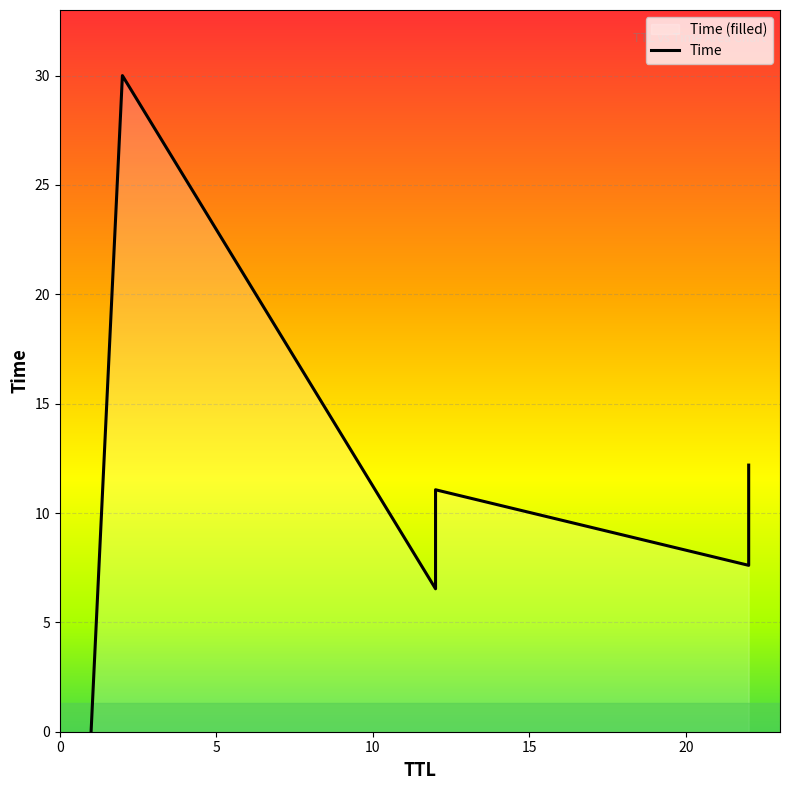

At which category does the chart reach its minimum across all series?

1